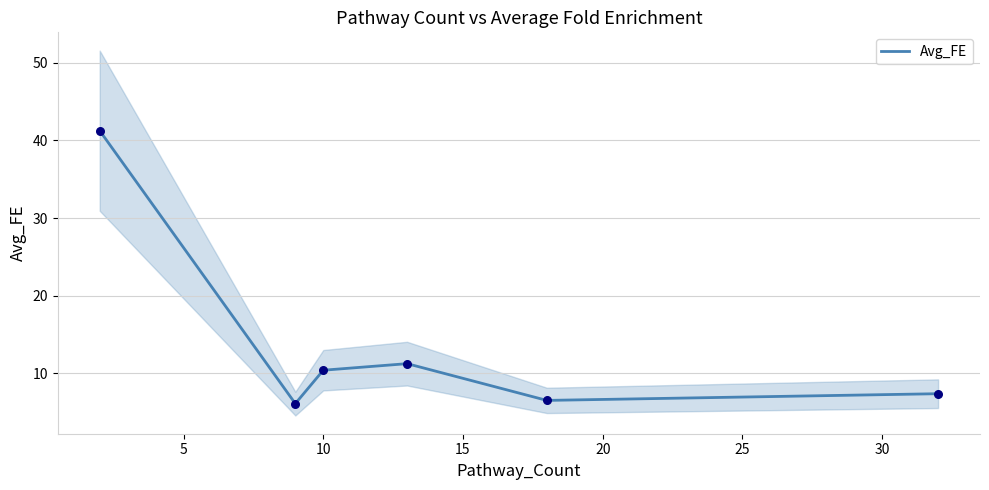

Which has a higher value, 10 or 25?

10